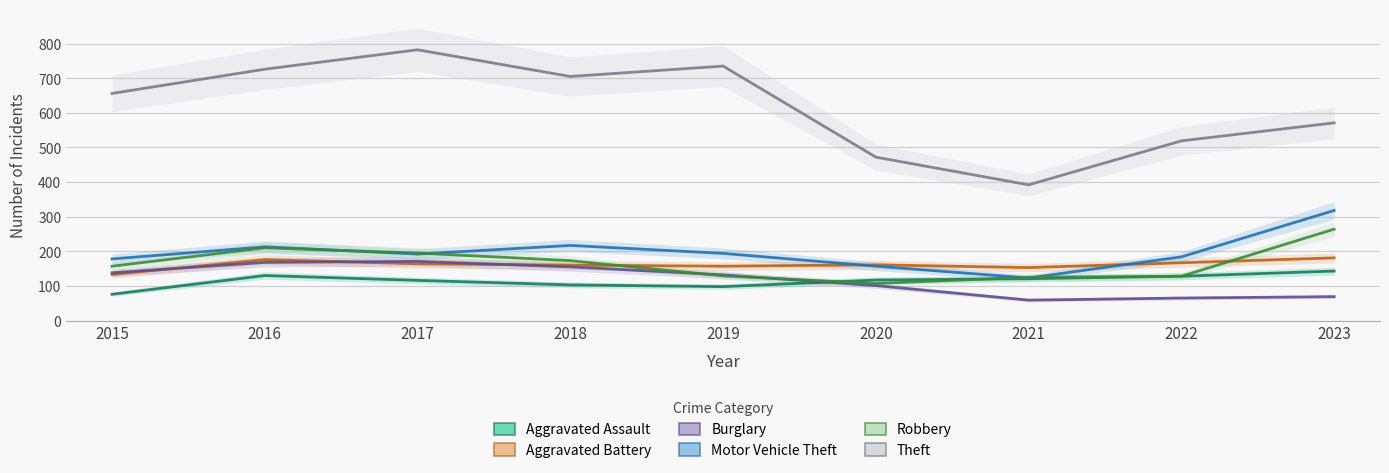

True or false: Aggravated Assault has more than 2 points higher than both neighbors.

False